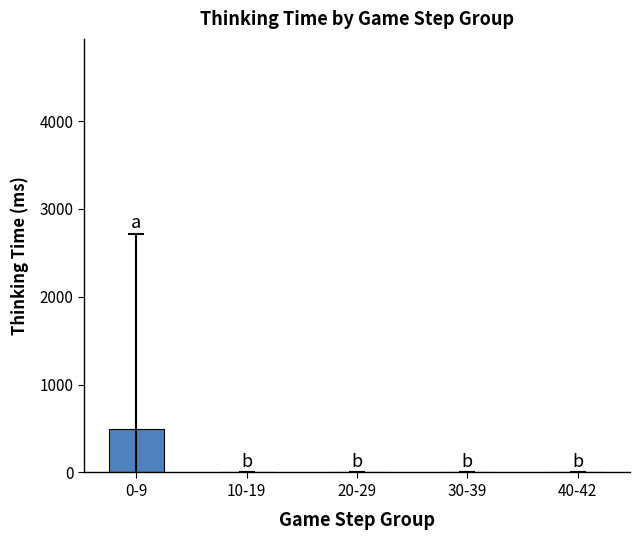

Does the chart contain stacked bars?

No